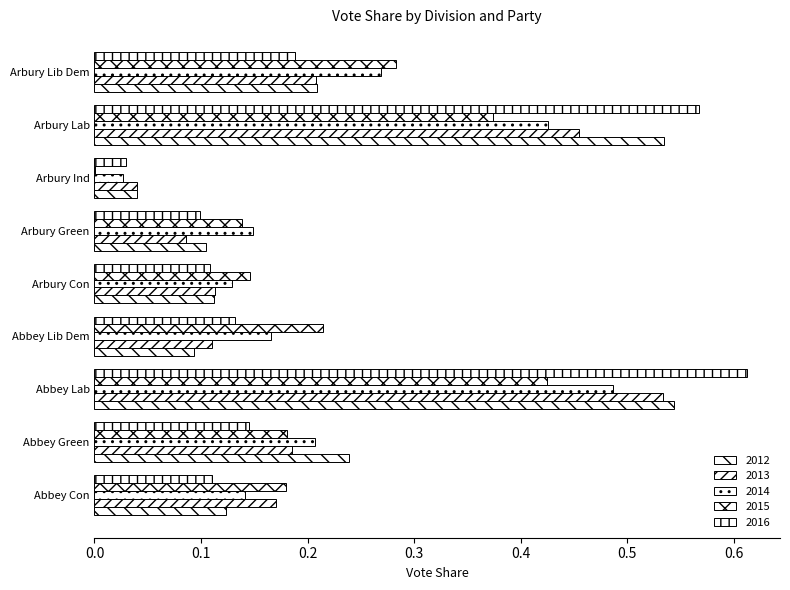

Between Arbury Green and Abbey Lib Dem, which is larger?

Arbury Green